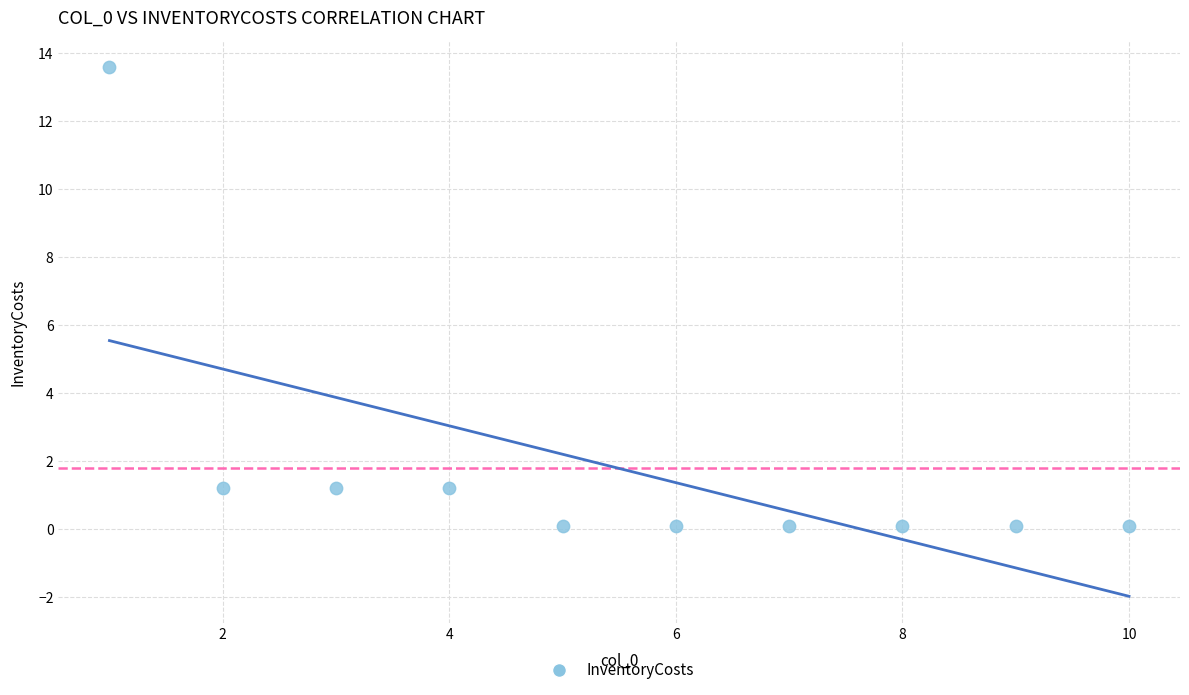

What is the average X value?

5.5